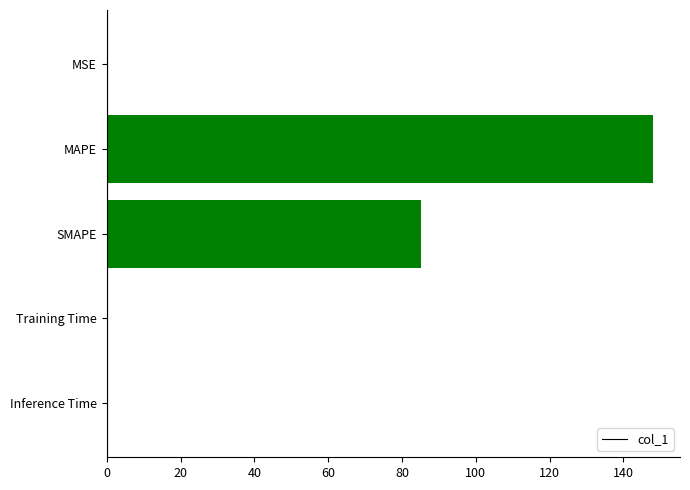

Is it true that the value at SMAPE is 139.3?

False